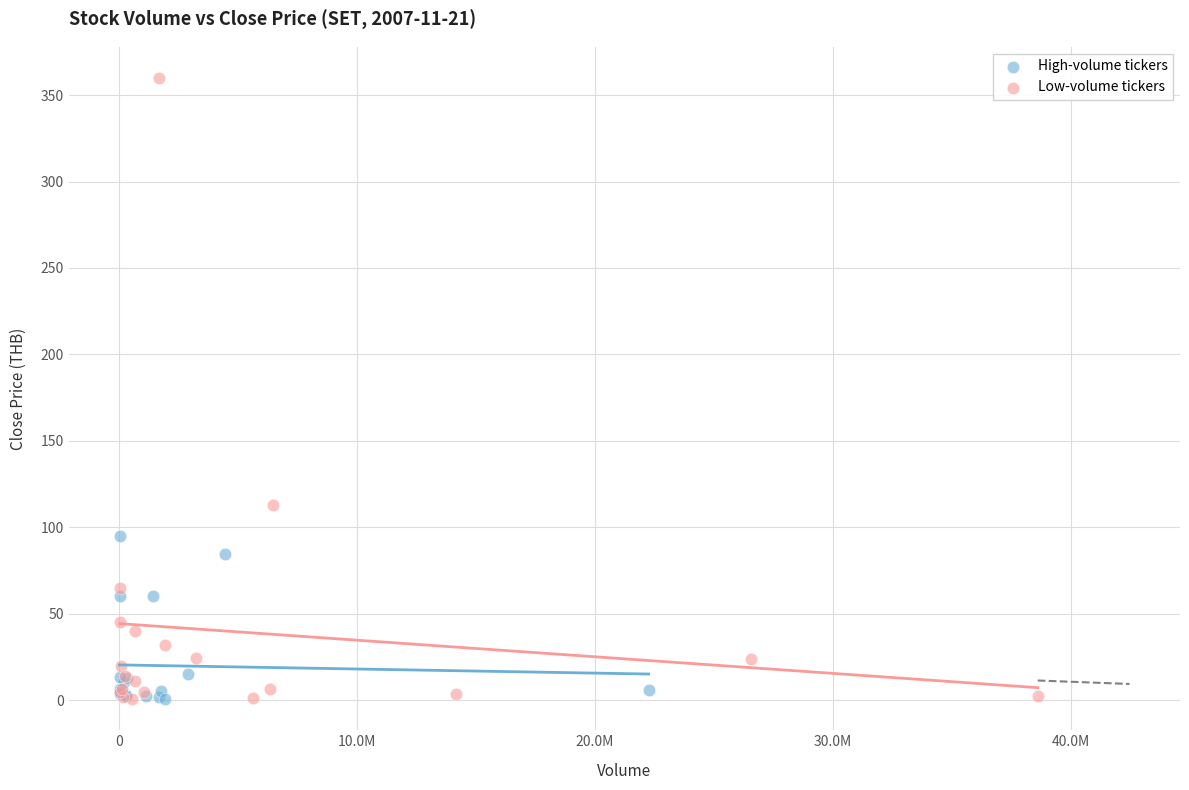

Which series reaches the maximum Y coordinate?

Low-volume tickers